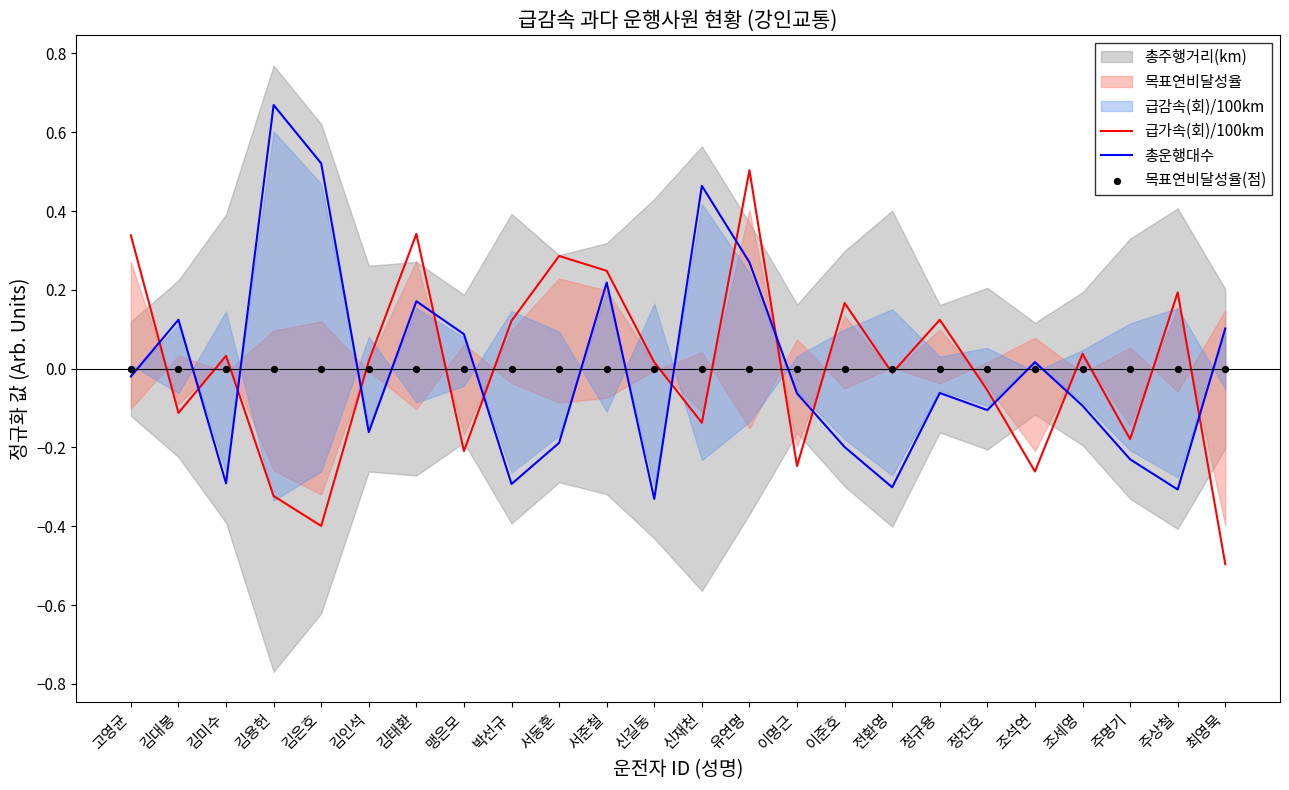

Which series has the largest total across all categories?

총운행대수